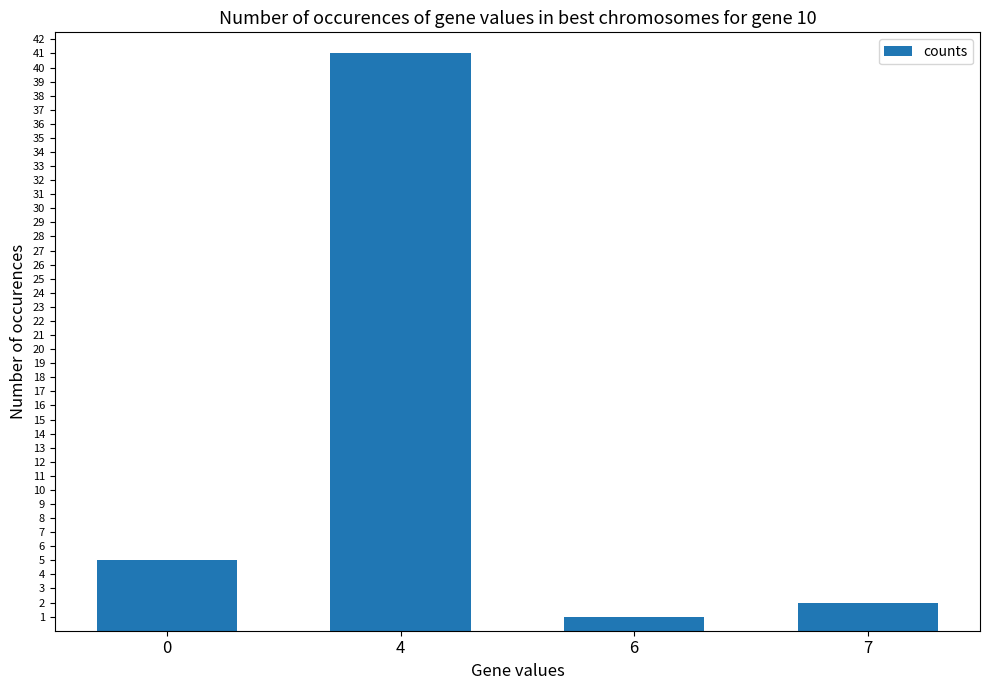

The chart shows a value of 1 at 6. True or false?

True